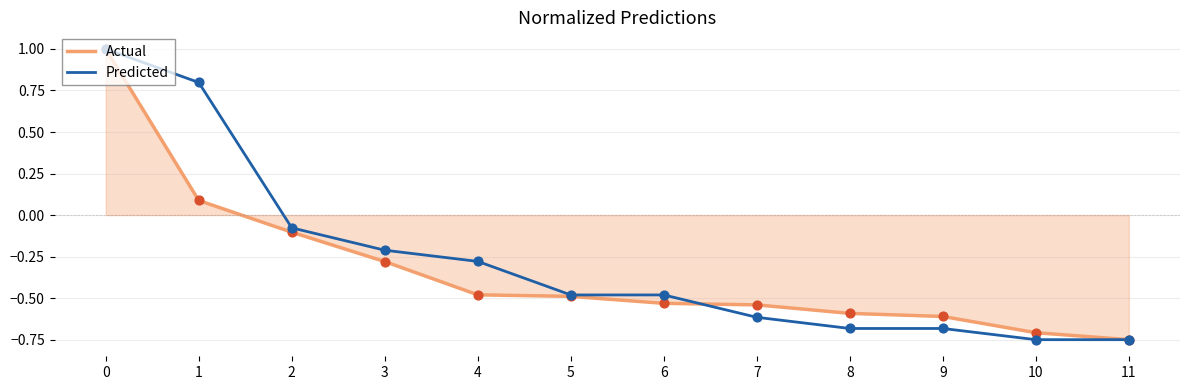

Which series changed the most between 4 and 11?

Actual